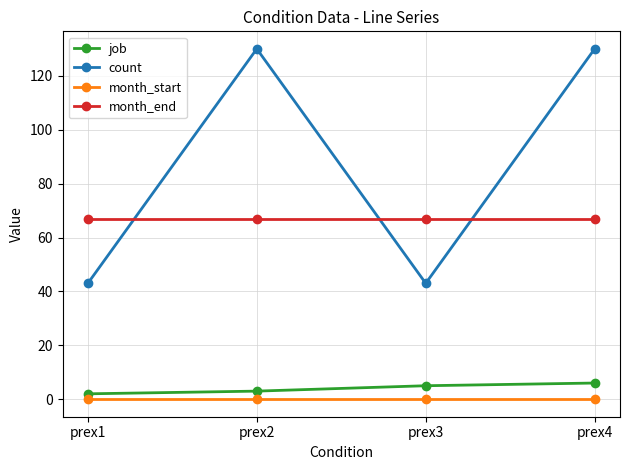

True or false: month_end has more than 2 interior local peaks.

False